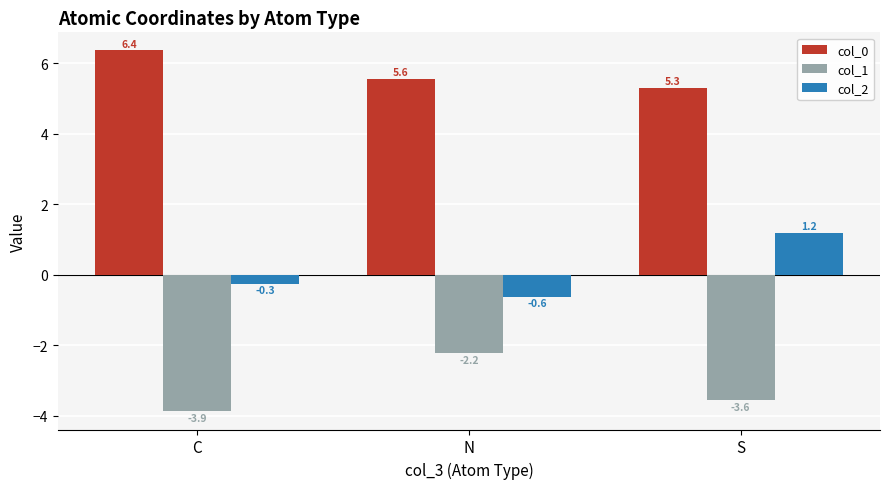

Which category has the lowest value in the col_0 series?

S